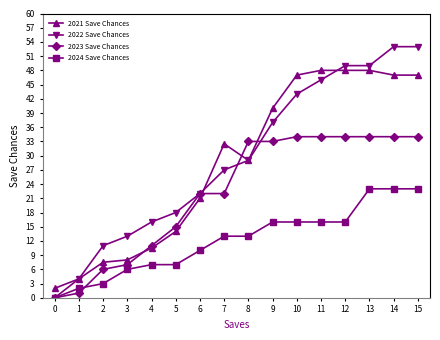

Which series changed the most between 7 and 9?

2023 Save Chances